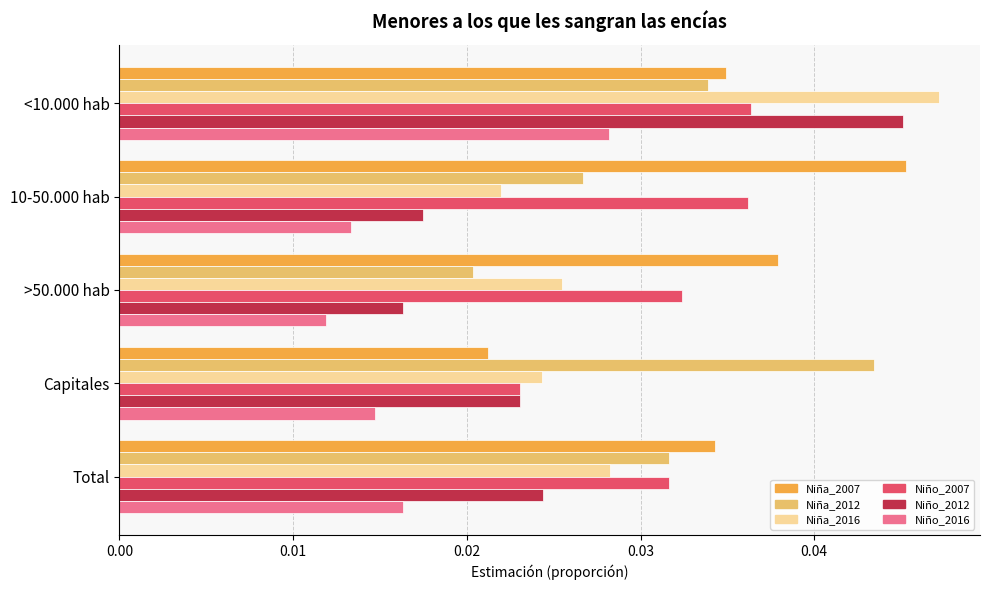

How many categories are shown in the chart?

5